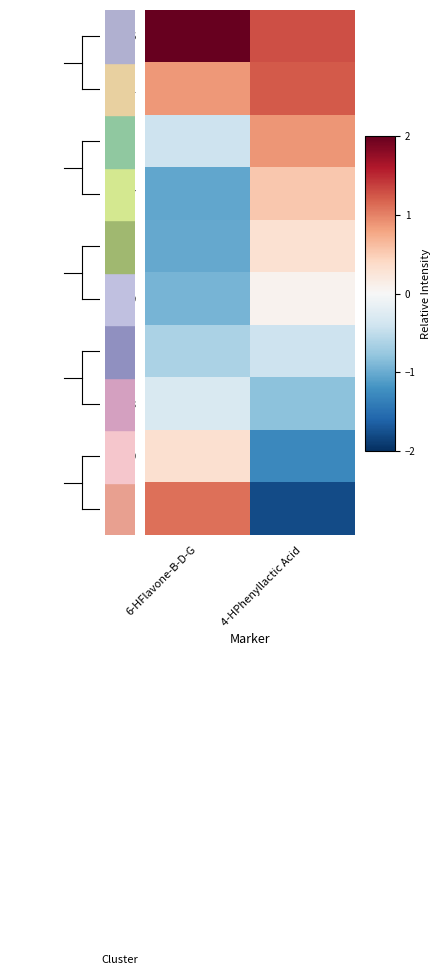

Which label corresponds to the largest value in the chart?

6-HFlavone-B-D-G